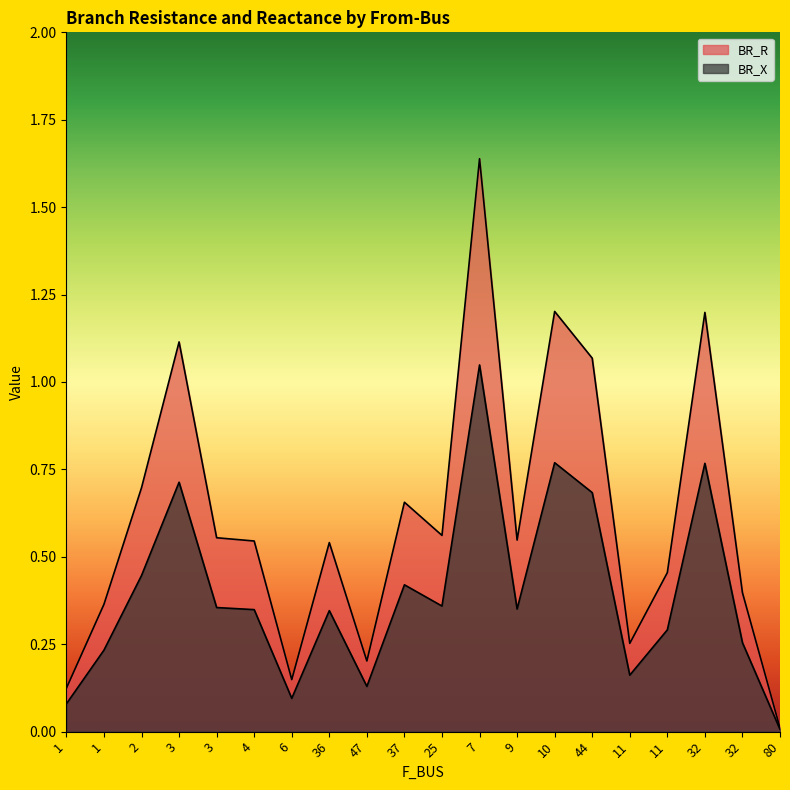

Is it true that BR_R equals 0.6 at 25?

True